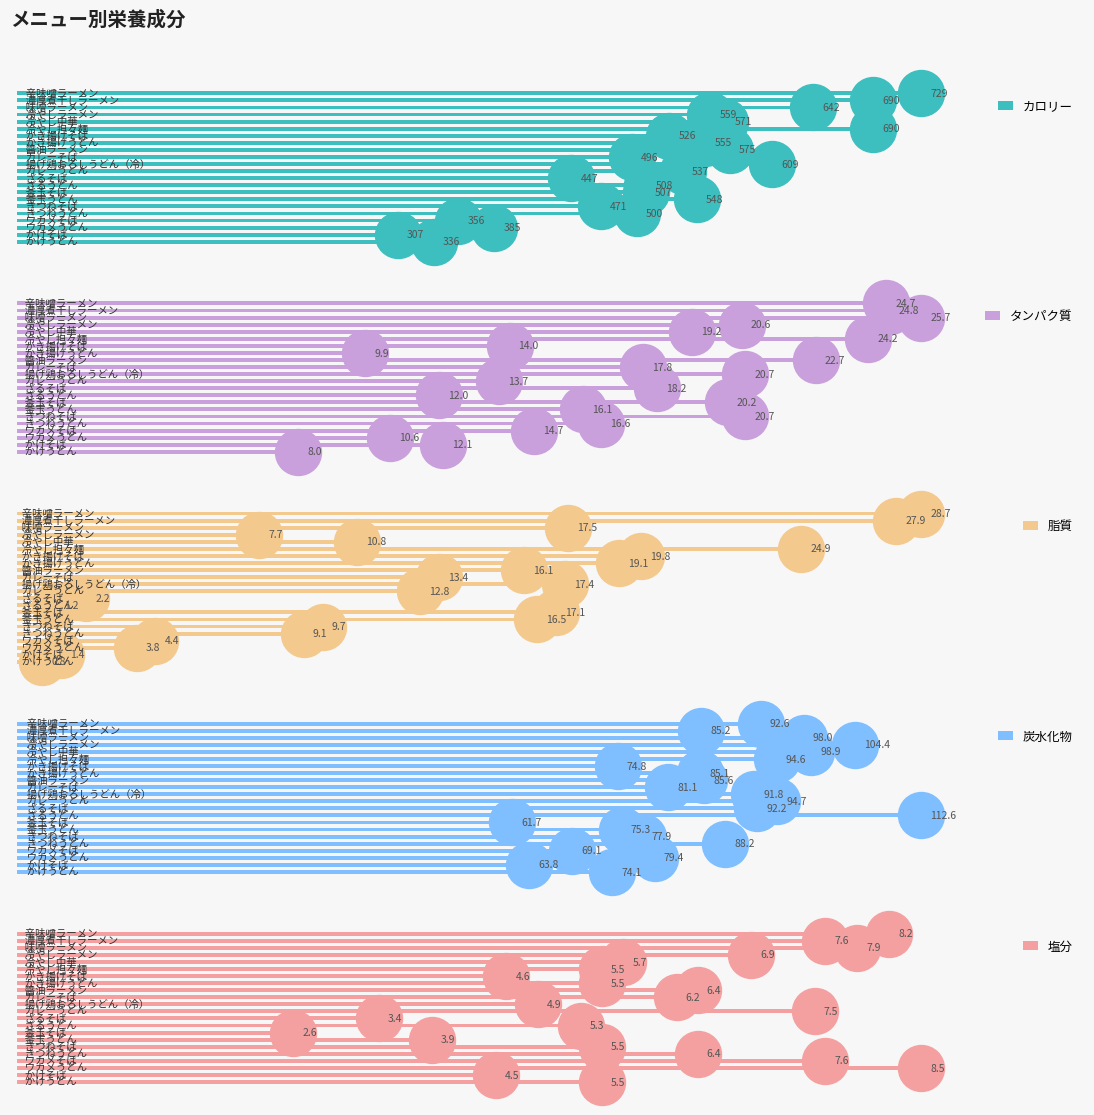

How many bars are there in each group?

5